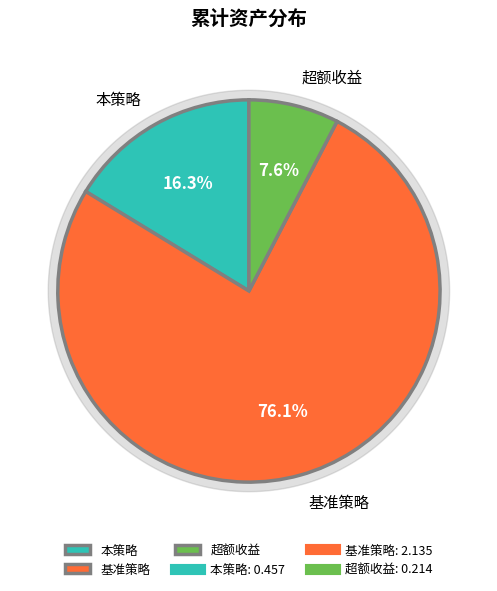

Between 超额收益 and 本策略, which is larger?

本策略